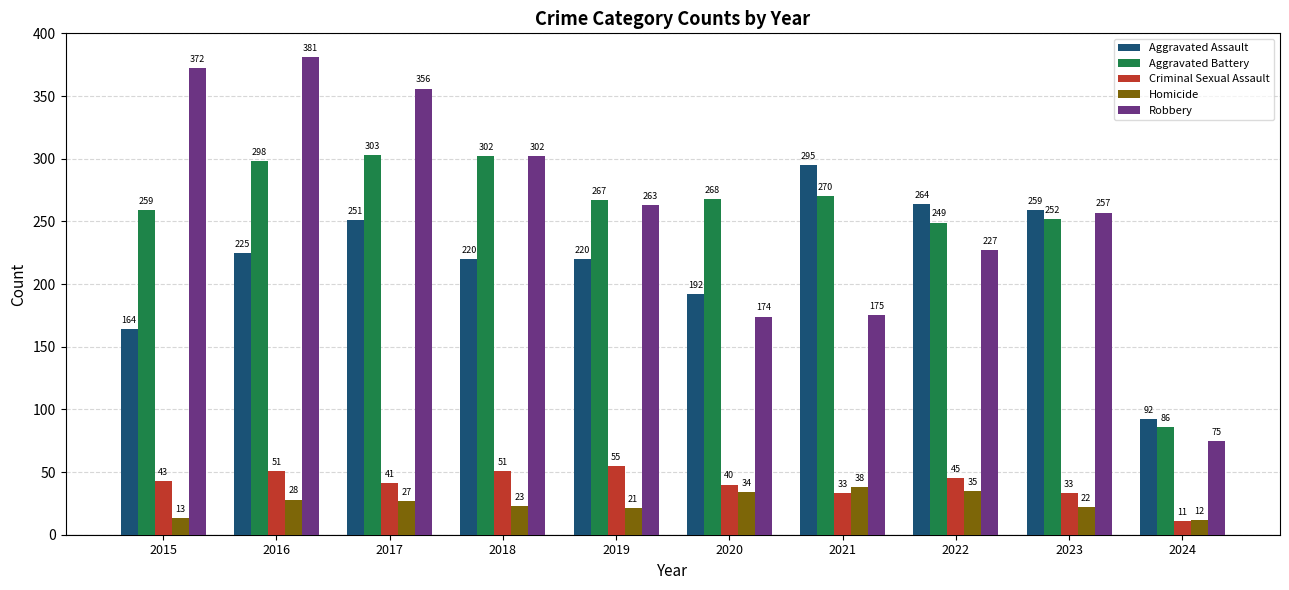

What are all the series names shown in the legend?

Aggravated Assault, Aggravated Battery, Criminal Sexual Assault, Homicide, Robbery